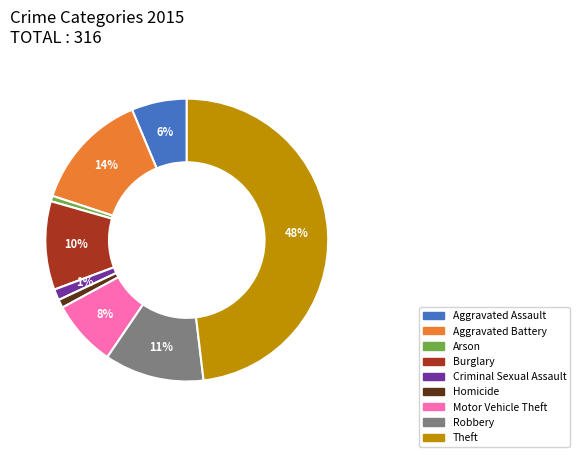

Which category has the biggest portion of the pie?

Theft